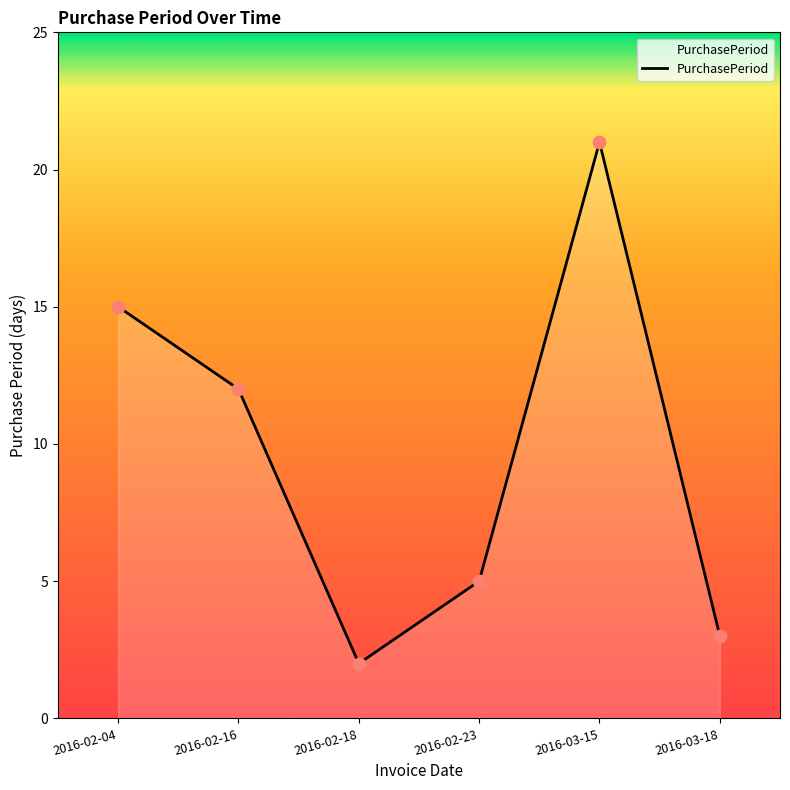

What is the ratio of the value at 2016-02-23 to the value at 2016-03-15?

0.2